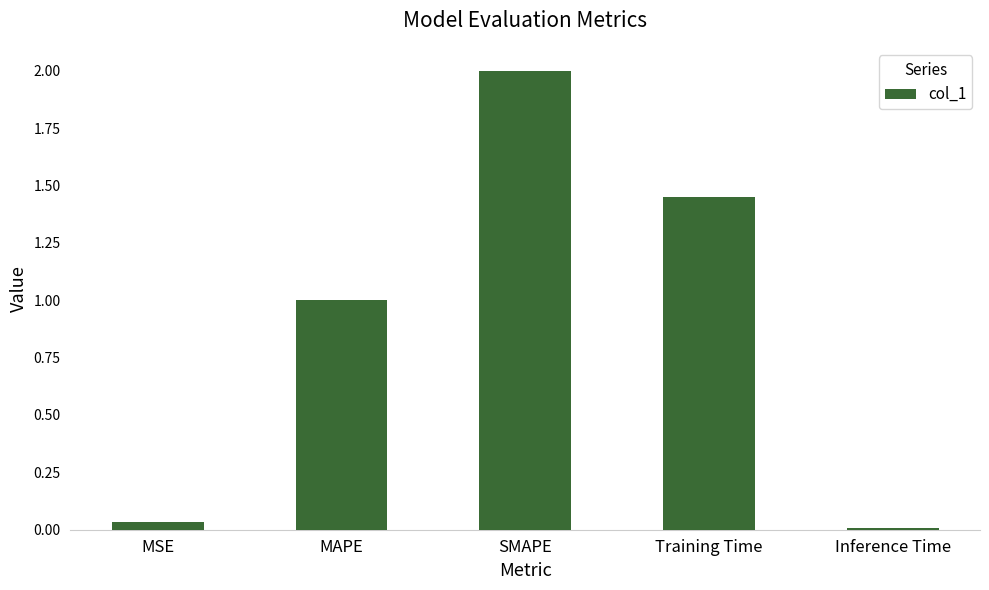

What is the change in value from MAPE to SMAPE?

+1.0